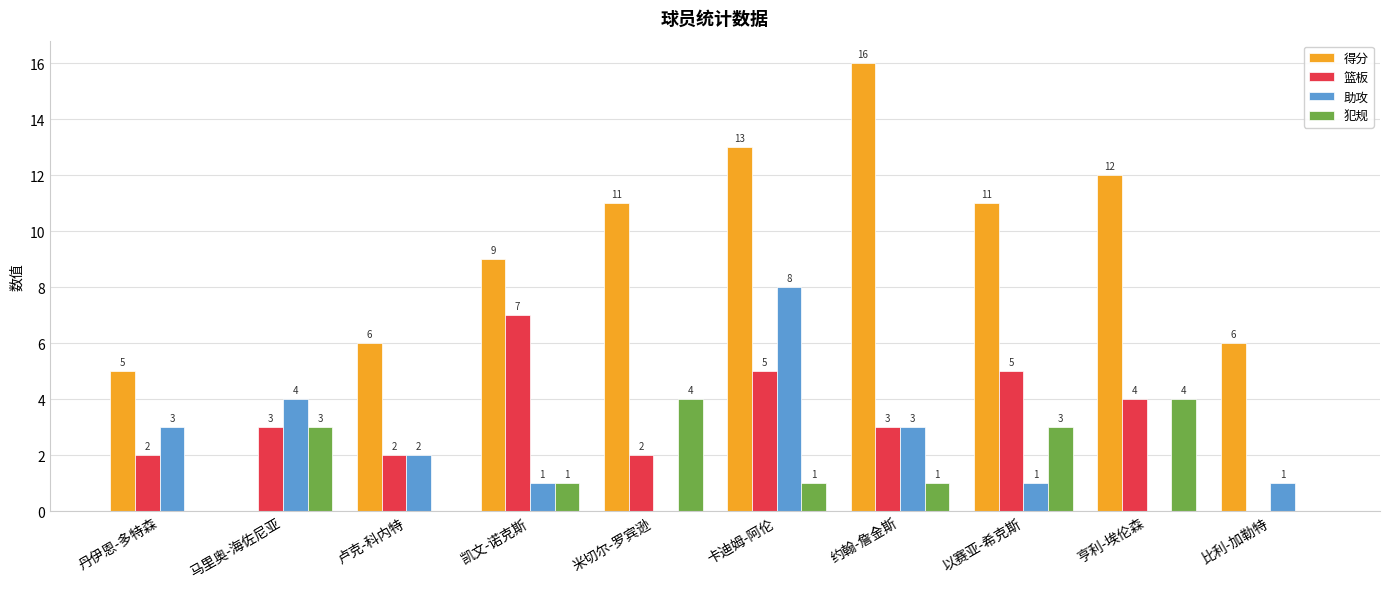

The value of 得分 at 亨利-埃伦森 is 12. True or false?

True